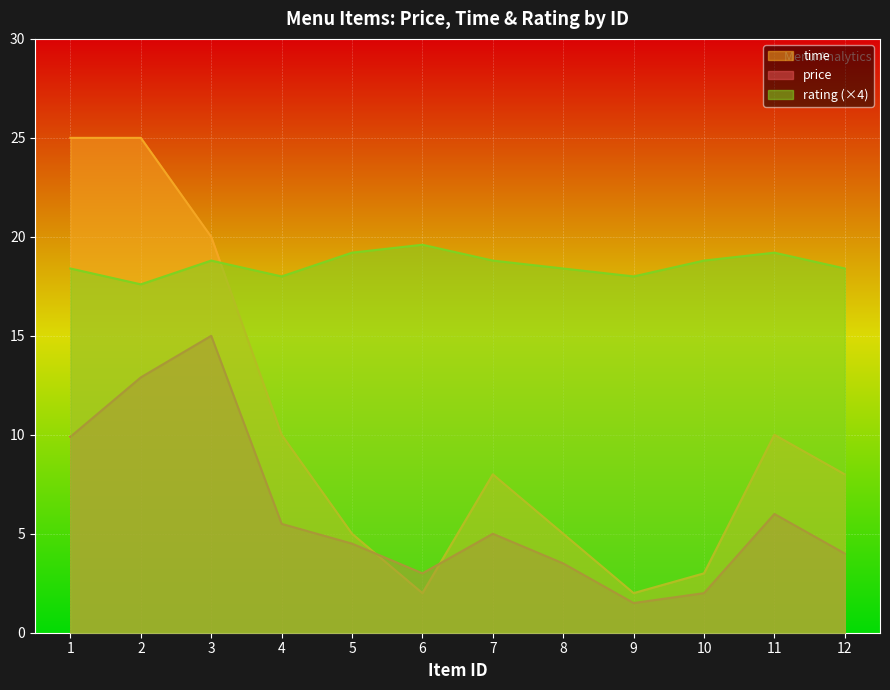

Reading left to right, what are all the values shown in this chart?

price: 9.9	12.9	15.0	5.5	4.5	3.0	5.0	3.5	1.5	2.0	6.0	4.0
time: 25.0	25.0	20.0	10.0	5.0	2.0	8.0	5.0	2.0	3.0	10.0	8.0
rating: 18.4	17.6	18.8	18.0	19.2	19.6	18.8	18.4	18.0	18.8	19.2	18.4